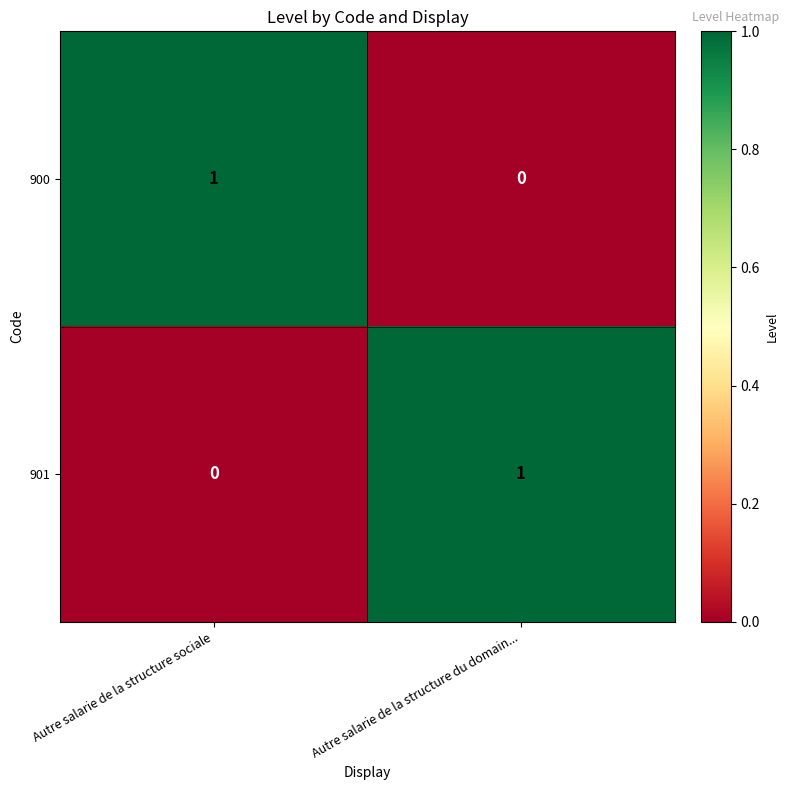

Is it true that 900 equals 2 at Autre salarie de la structure sociale?

False